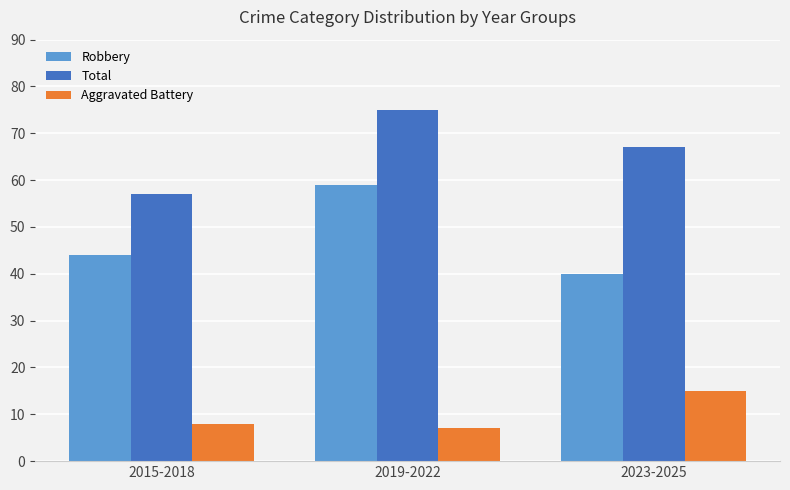

What is the sum of the Robbery values at 2015-2018 and 2019-2022?

103